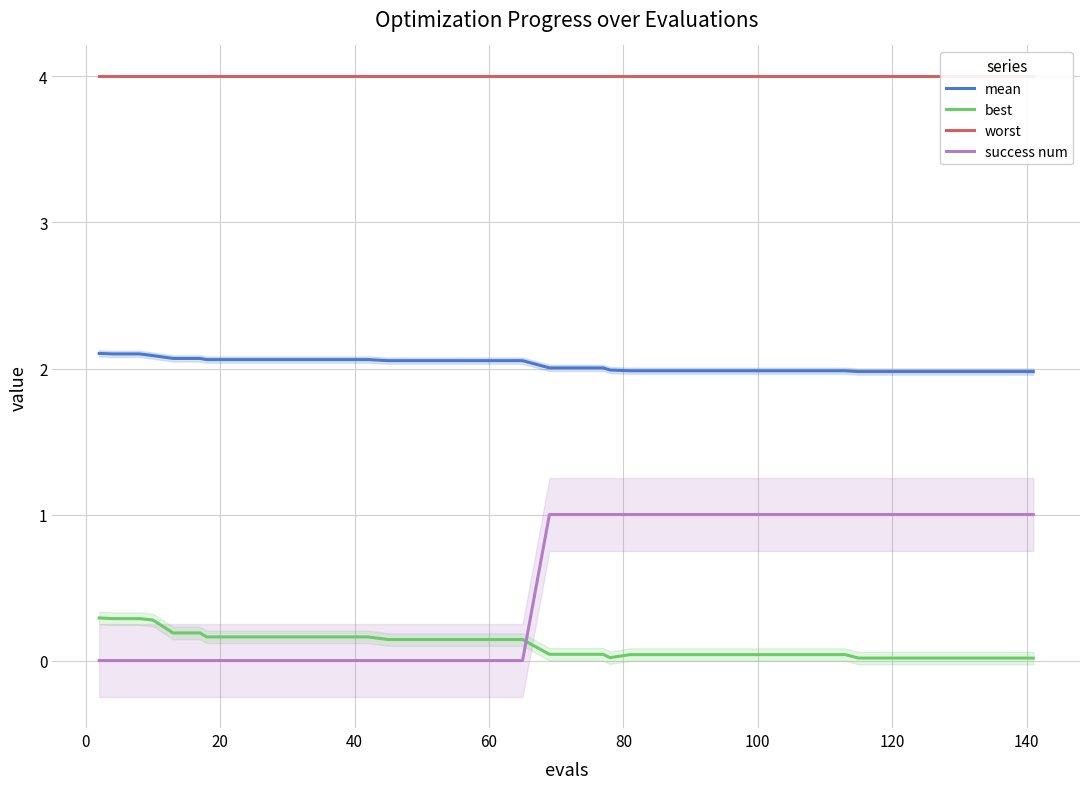

What is the highest value of the success num series?

1.0